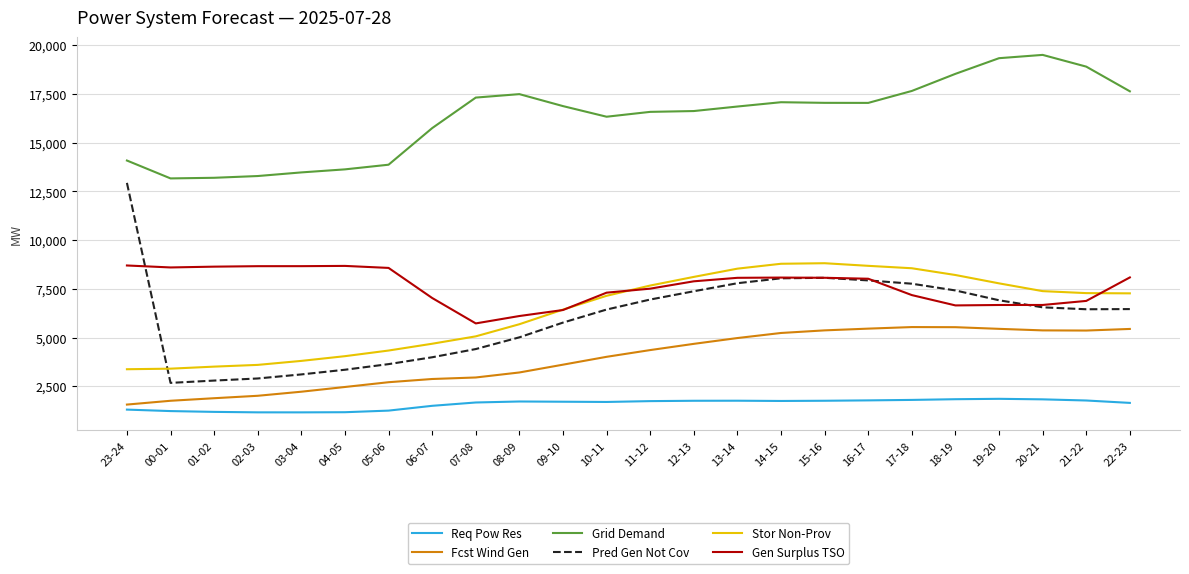

Which series changed the most between 23-24 and 04-05?

Pred Gen Not Cov